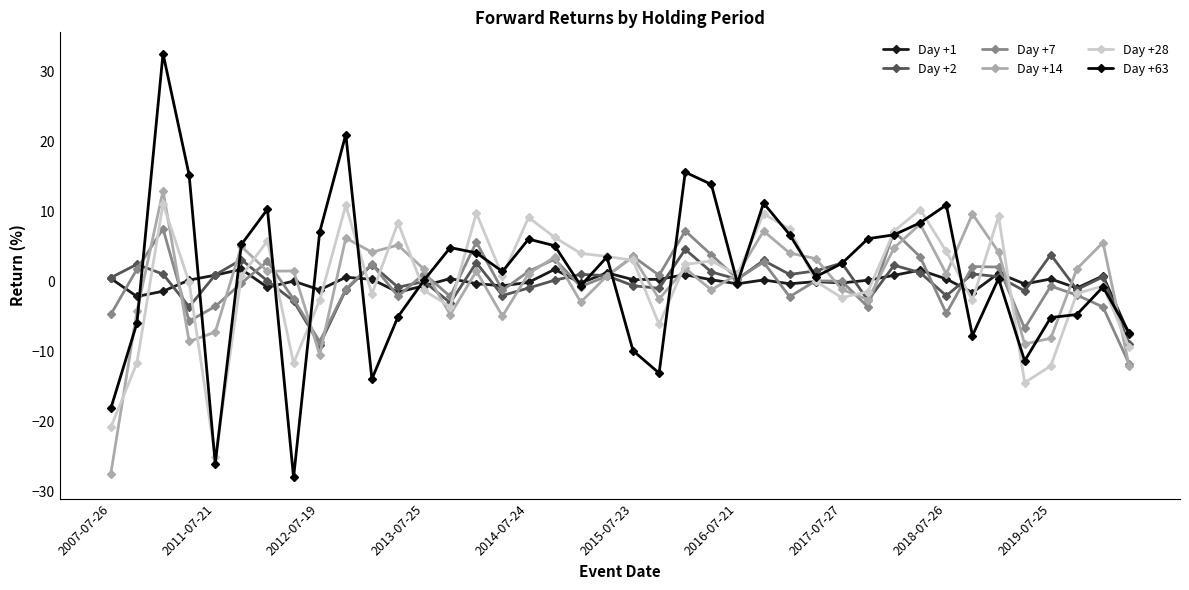

What is the greatest value displayed?

32.6